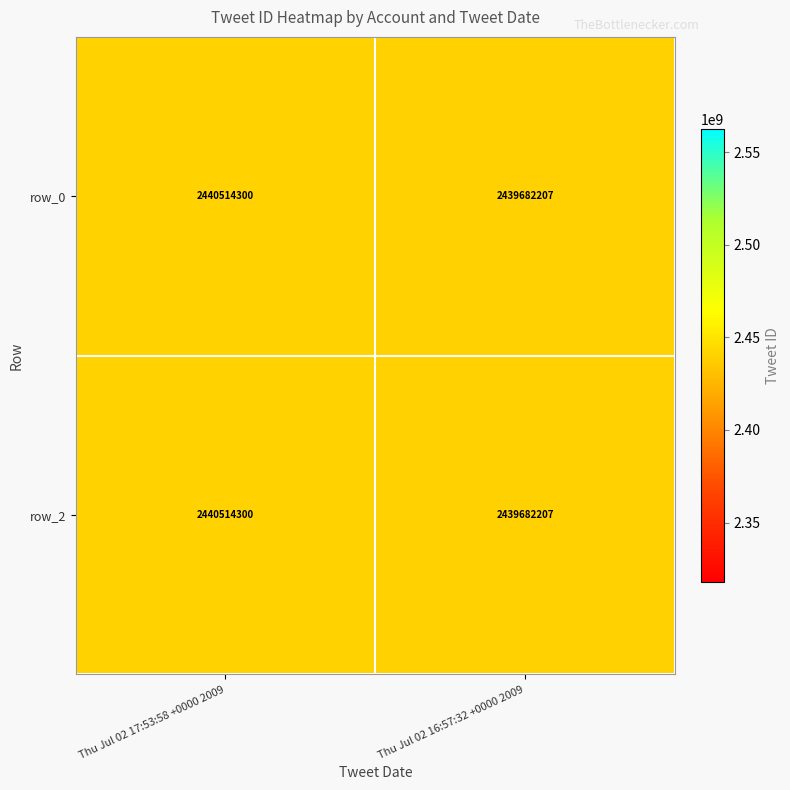

What is the average value of the row_0 series?

2440098254